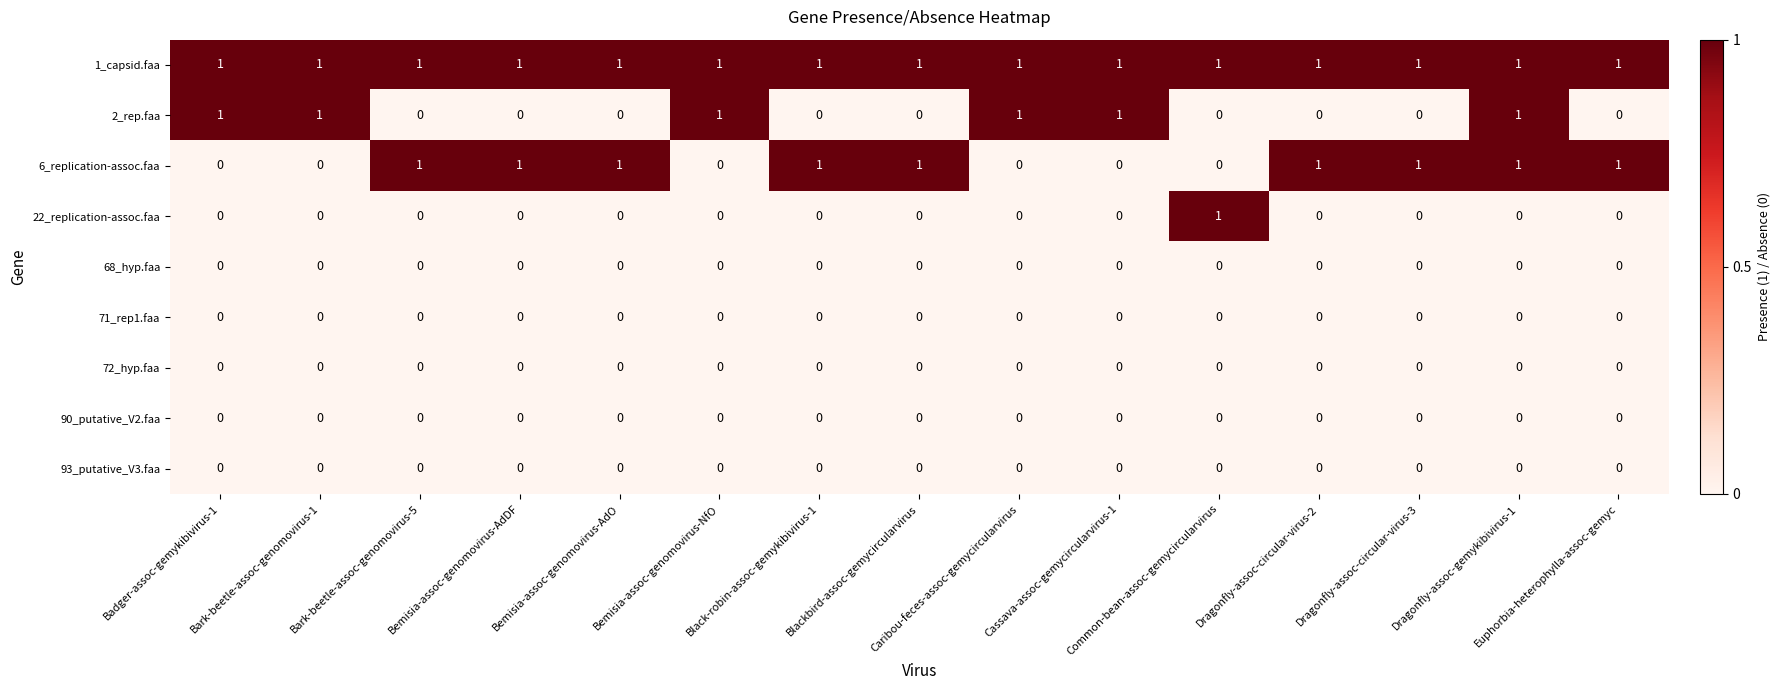

Which series has the largest total across all categories?

1_capsid.faa